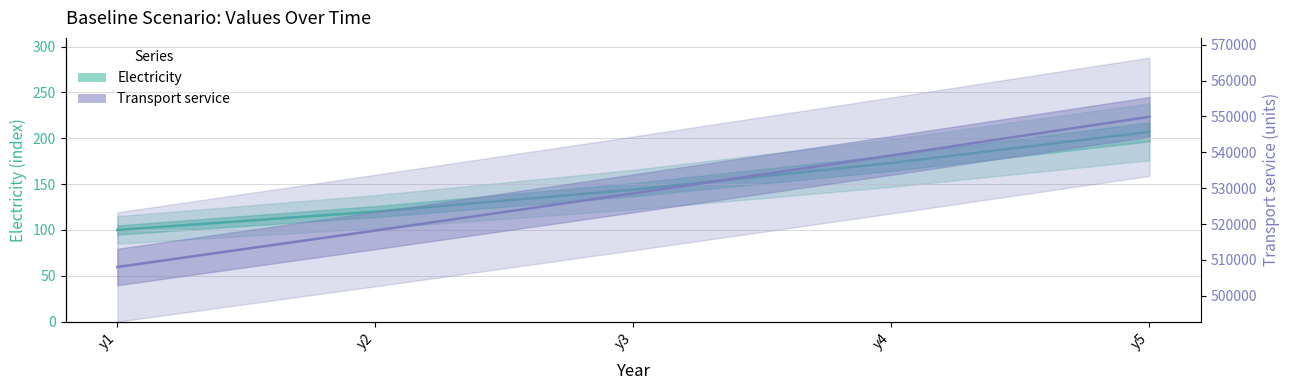

At which label does Electricity first exceed 144?

y4